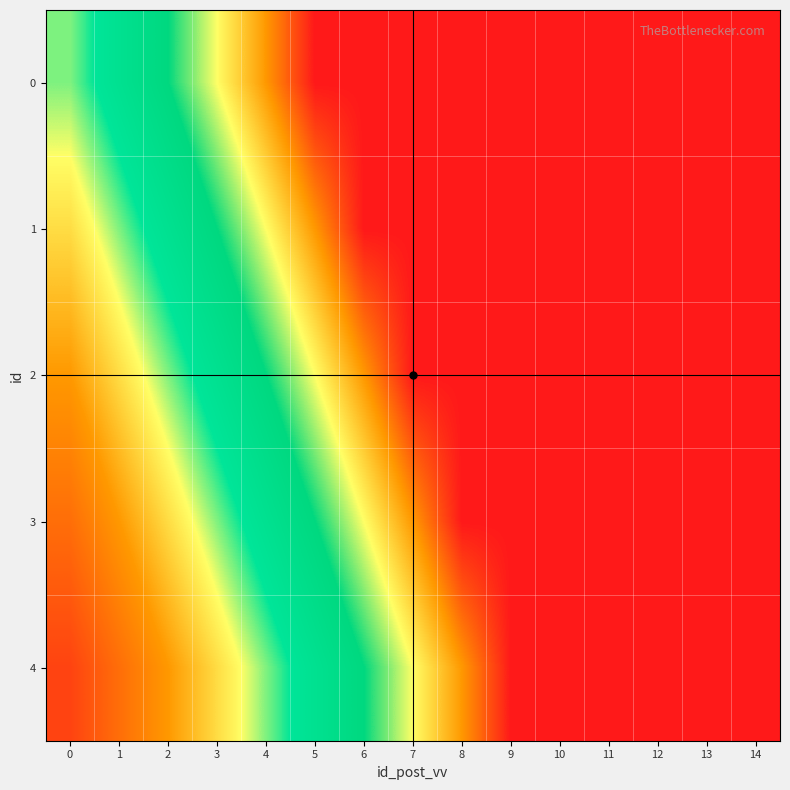

How many categories are shown in the chart?

15